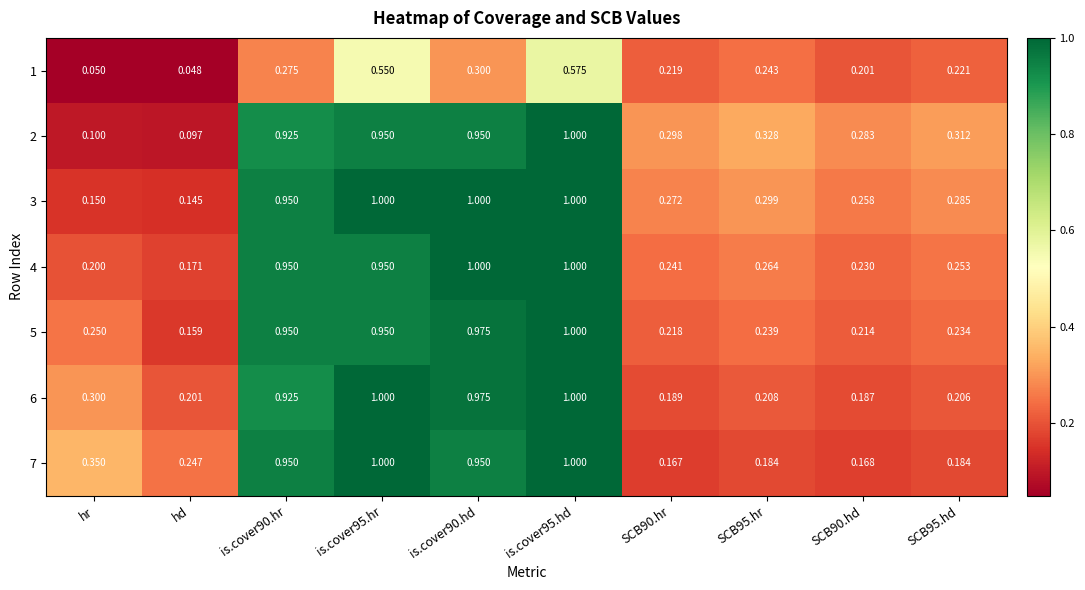

Is the value of 5 at SCB90.hd greater than the value of 1 at SCB90.hr?

No